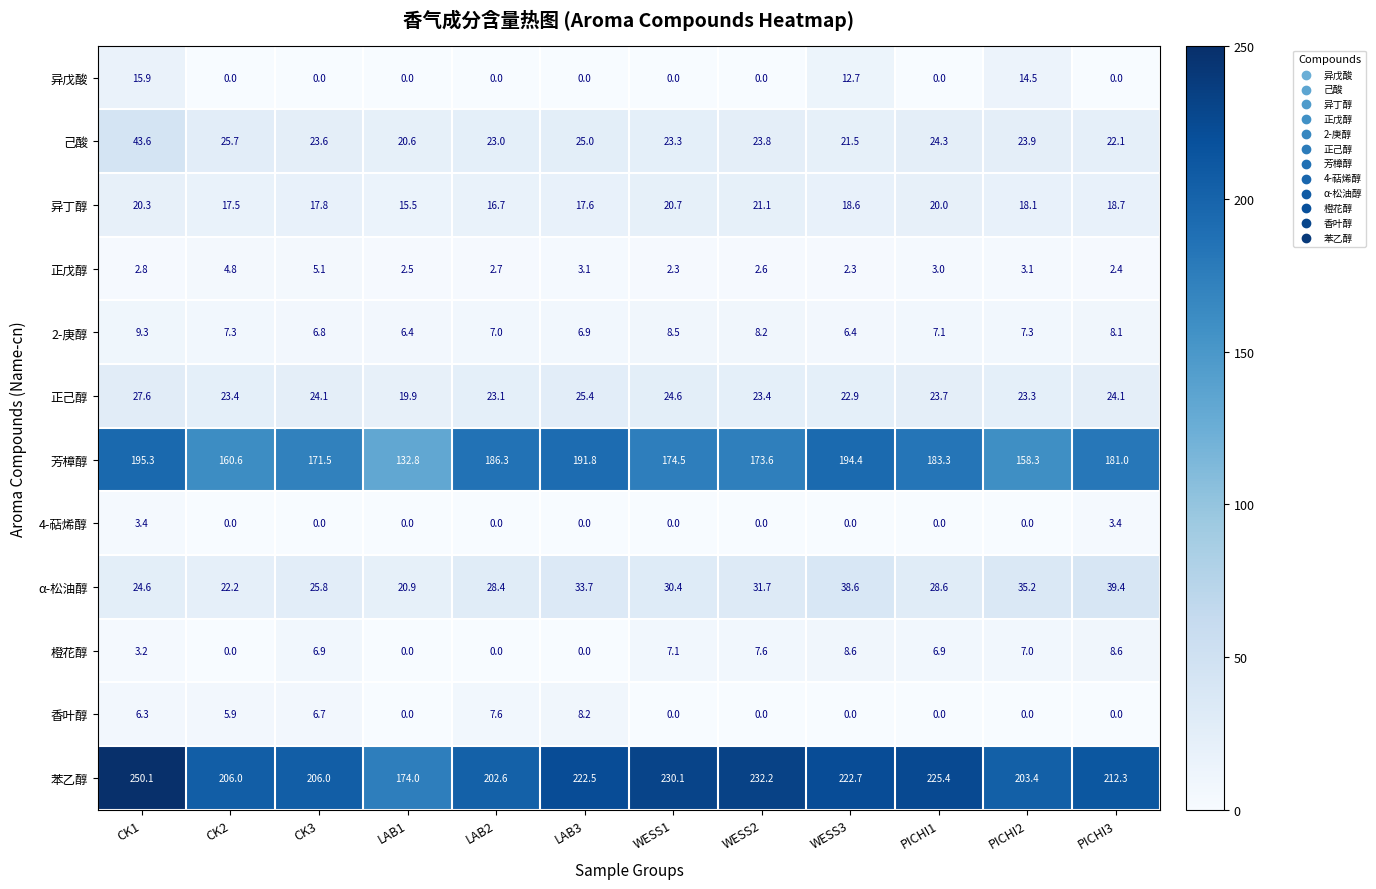

How many data points does each series have?

12